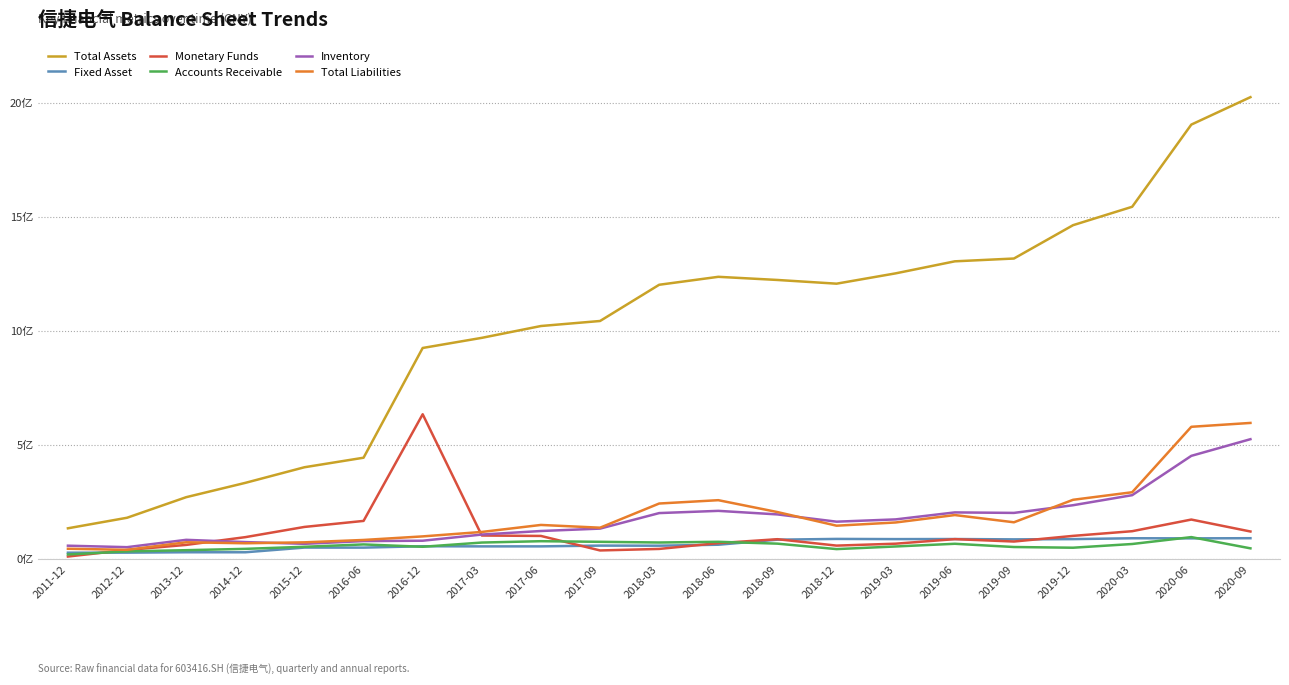

How many intersections are there between Total Liabilities and Inventory?

3